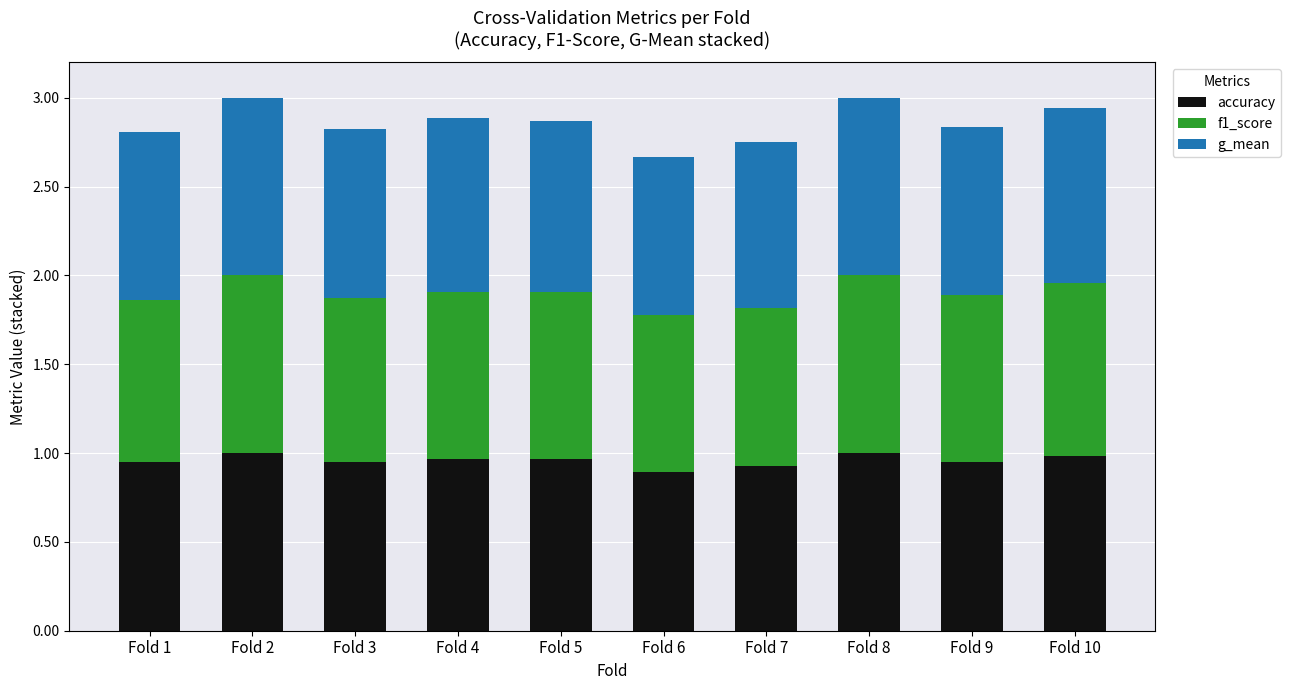

Count the number of categories in the chart.

10